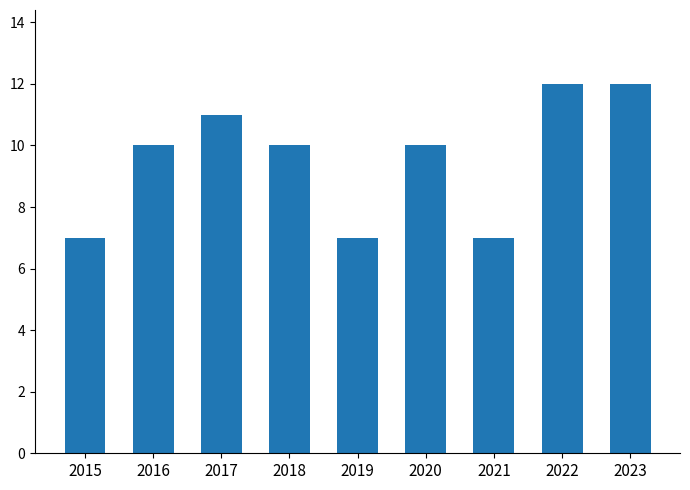

How many categories are shown in the chart?

9